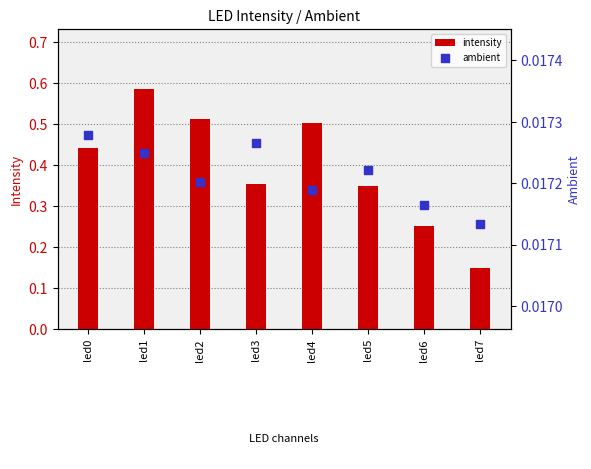

Which series contains the highest Y value?

intensity